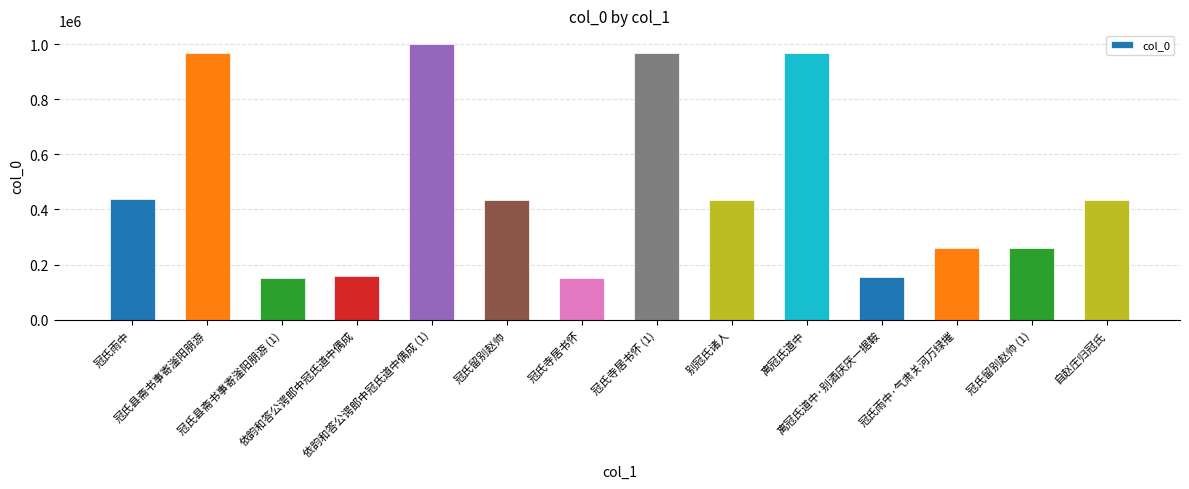

The chart shows a value of 86848 at 冠氏雨中·气肃关河万绿摧. True or false?

False